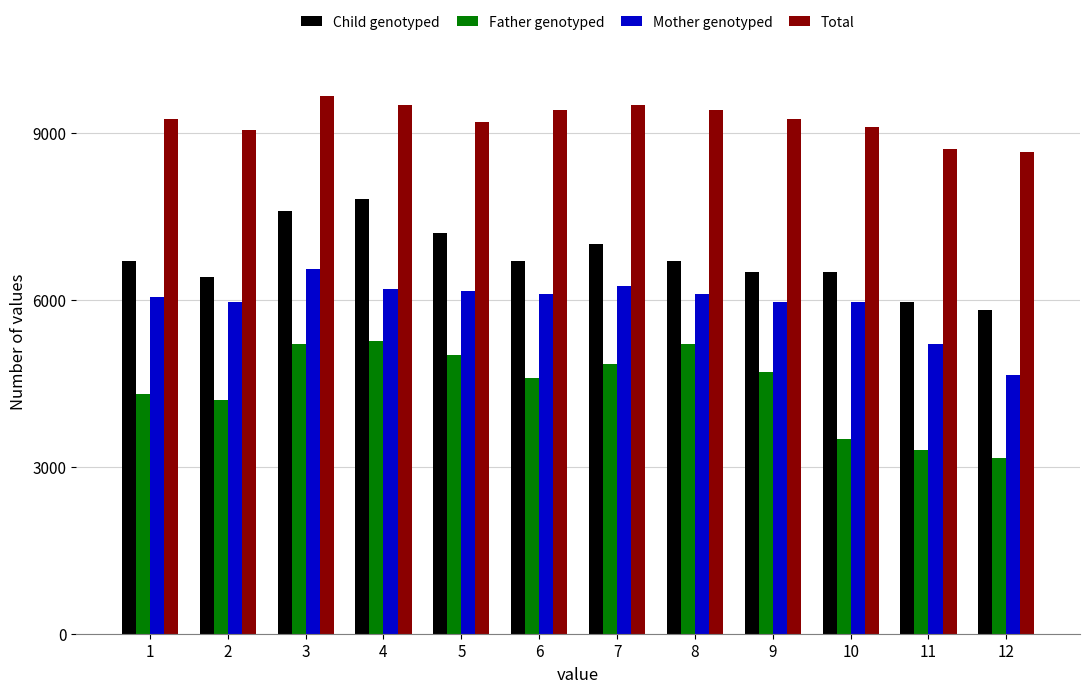

What is the average value of the Mother genotyped series?

5925